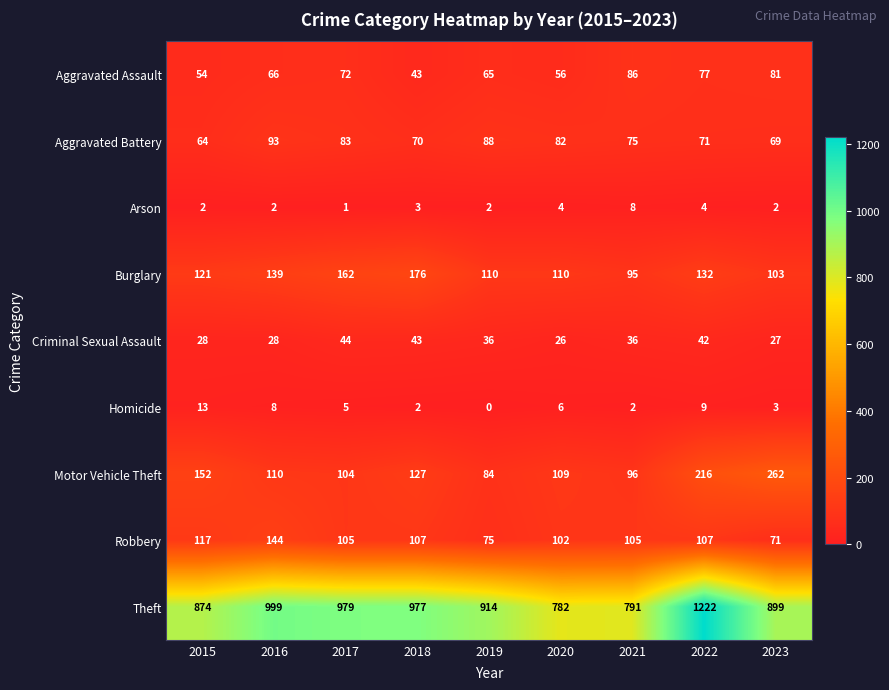

List the series in order of their peak value, lowest first.

Arson, Homicide, Criminal Sexual Assault, Aggravated Assault, Aggravated Battery, Robbery, Burglary, Motor Vehicle Theft, Theft